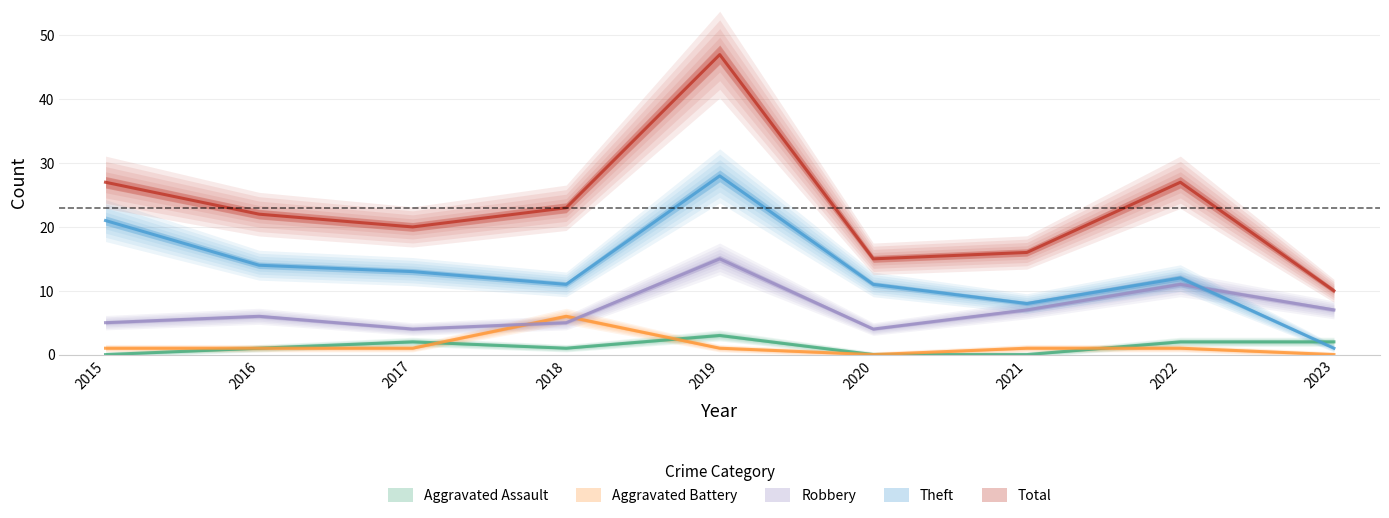

True or false: Total has more than 0 interior local peaks.

True